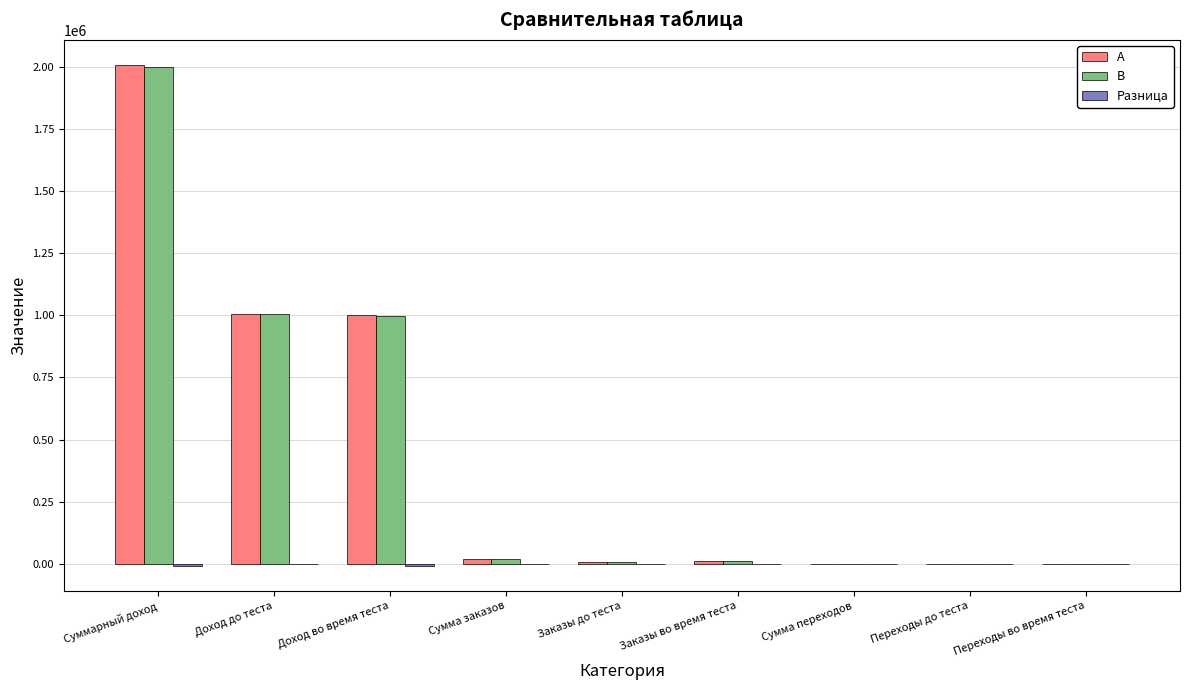

True or false: А has a value of 2007316.2 at Суммарный доход.

True